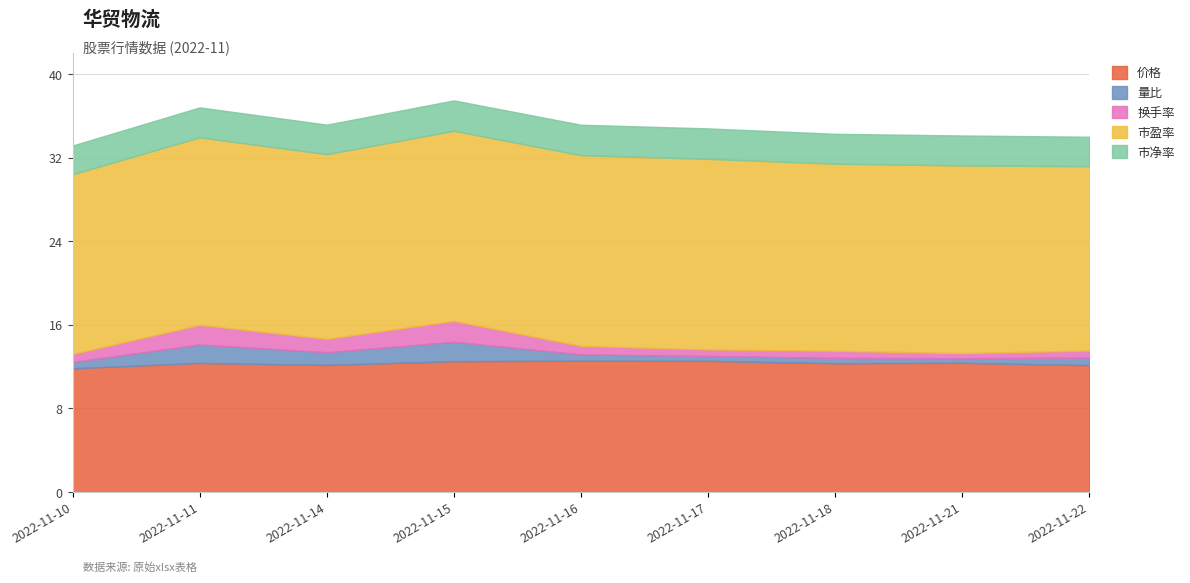

True or false: 价格 and 市盈率 cross at least once.

False